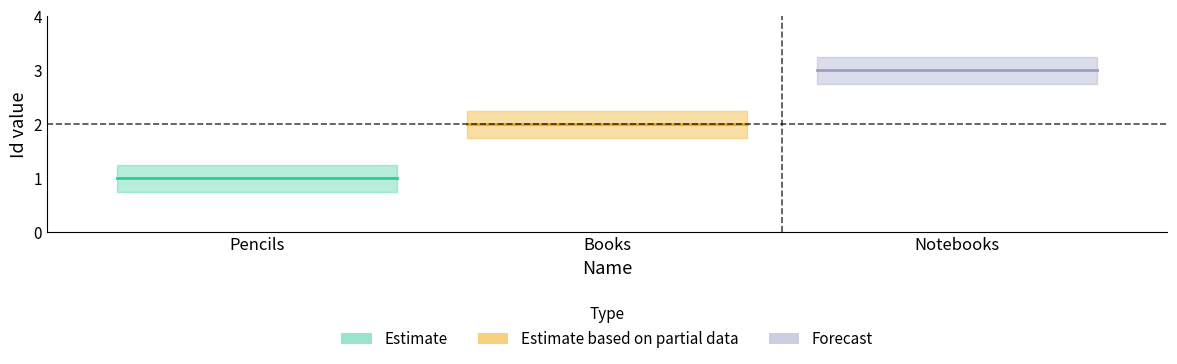

What is the approximate value at Notebooks?

3